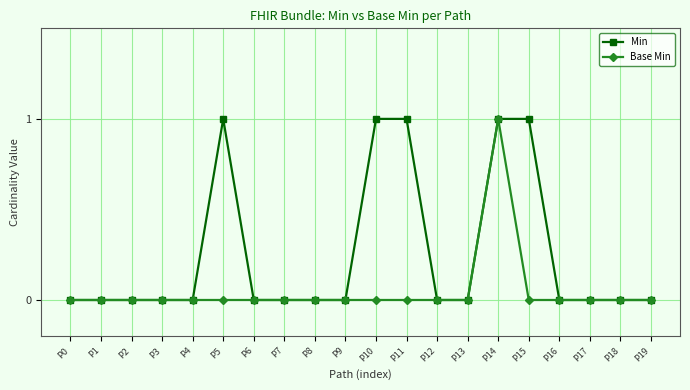

Rank the series by their average value, from highest to lowest.

Min, Base Min